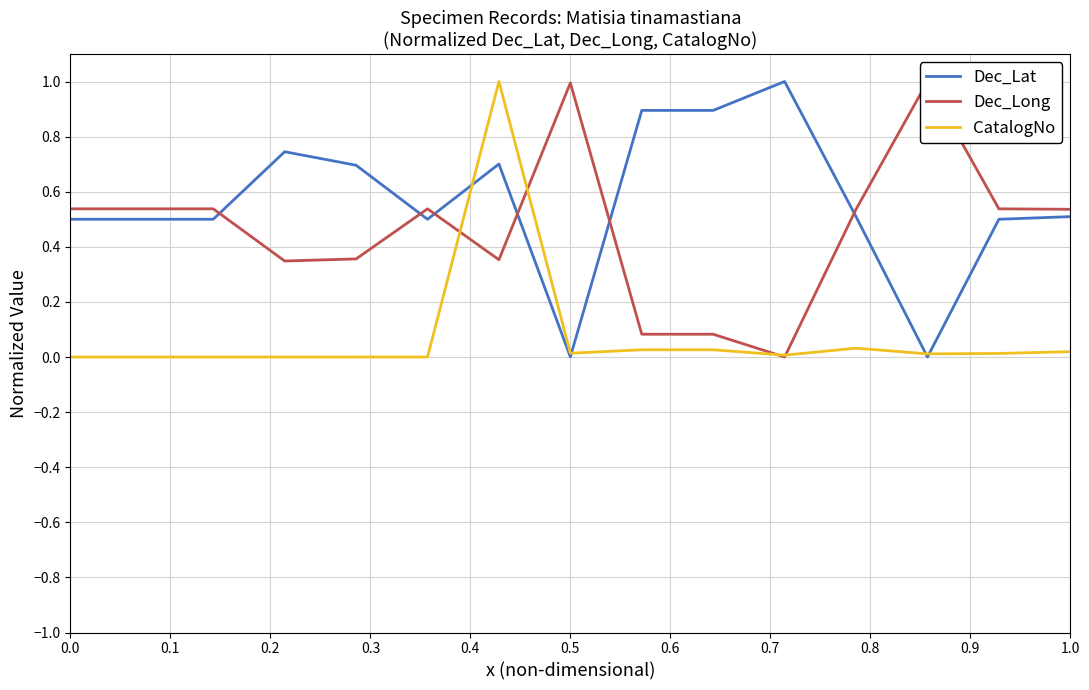

How many positive values does the Dec_Long series have?

14